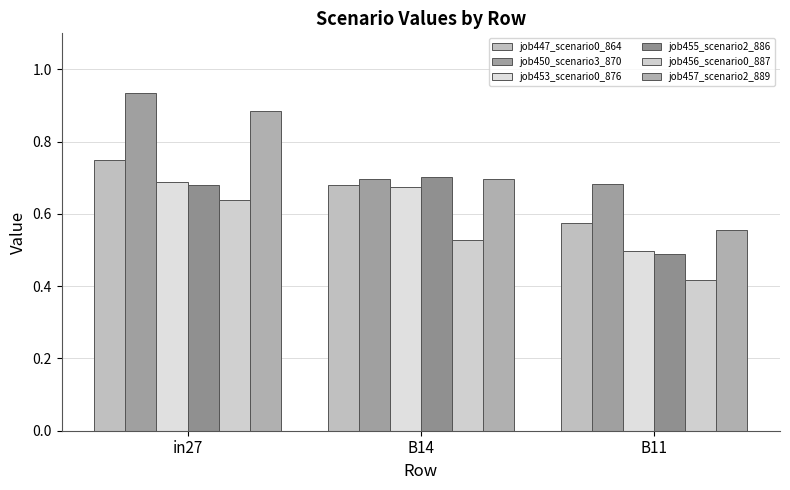

What is the label of the 3rd bar from the left?

B11